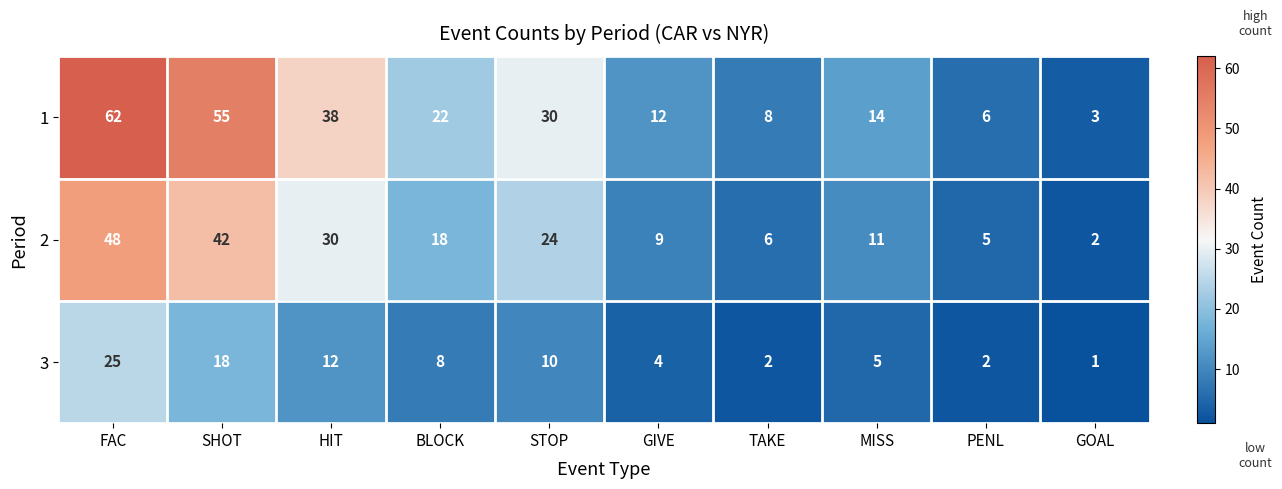

What is the approximate value of 1 at HIT, to the nearest 5?

40